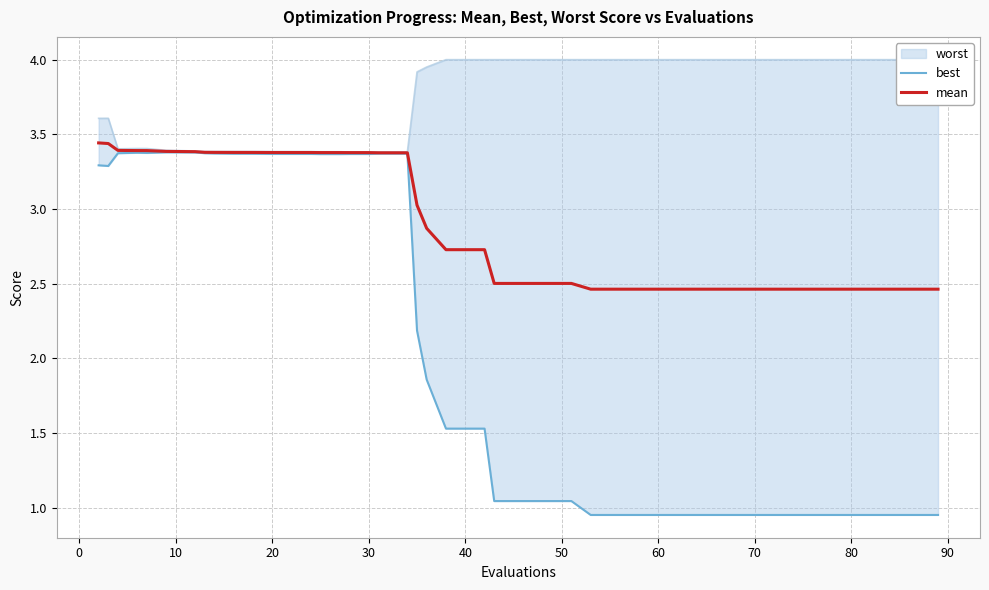

The mean series shows 1.5 at 28. True or false?

False